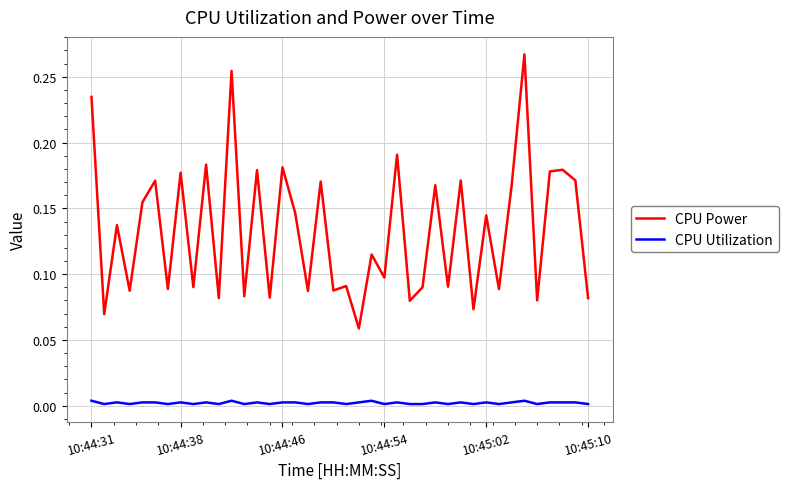

List the series in order of their peak value, highest first.

CPU Power, CPU Utilization